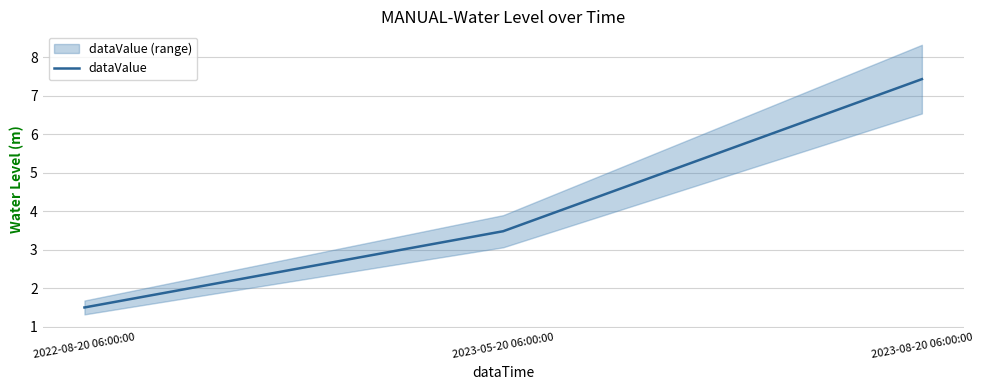

At which category does the chart reach its minimum across all series?

2022-08-20 06:00:00